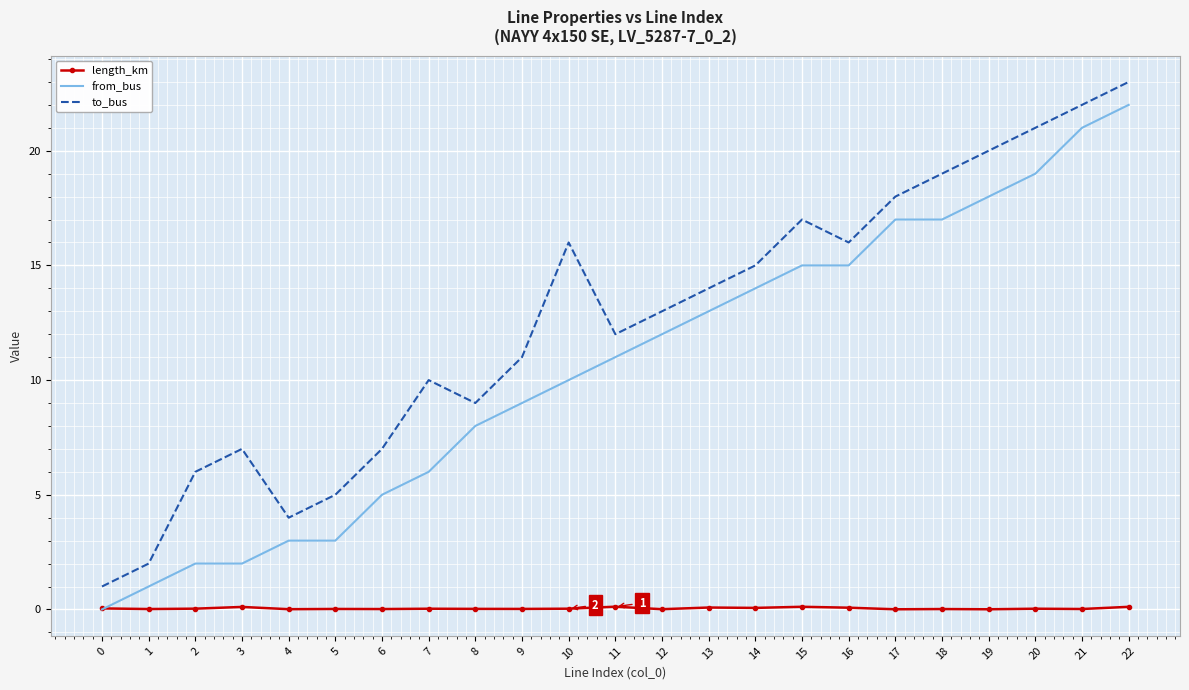

At which category does the chart reach its peak across all series?

22